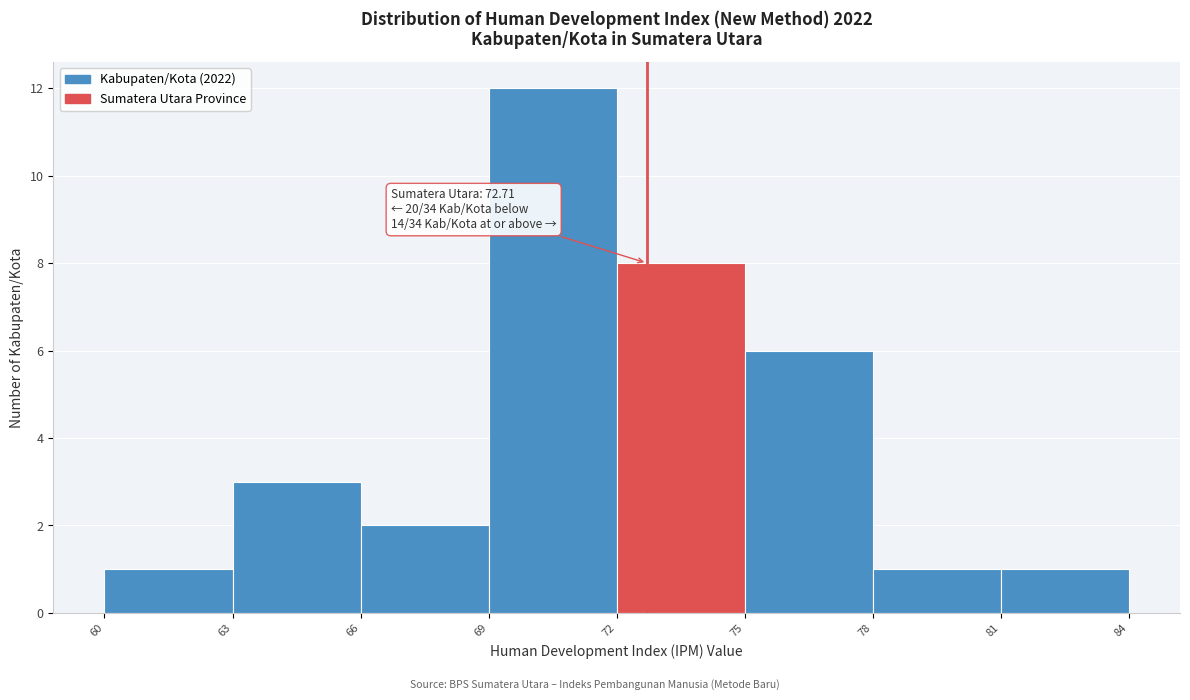

Over which range of the x-axis is the bar tallest?

69 to 72